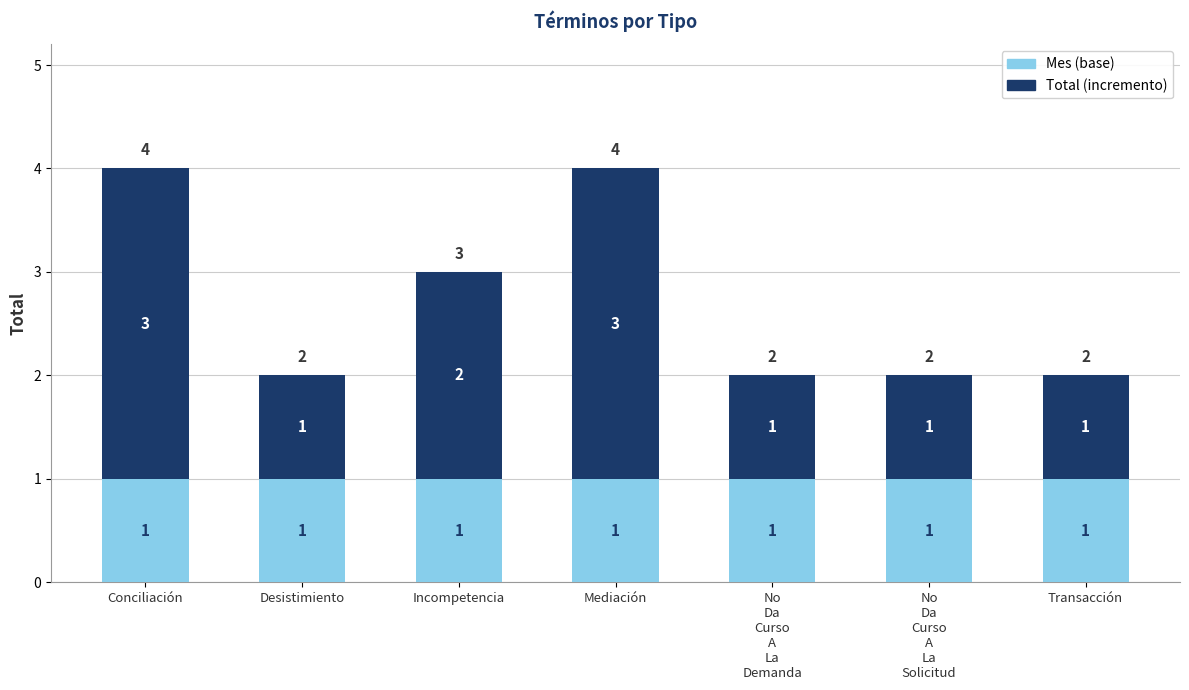

Is it true that Mes (base) equals 0 at Desistimiento?

False